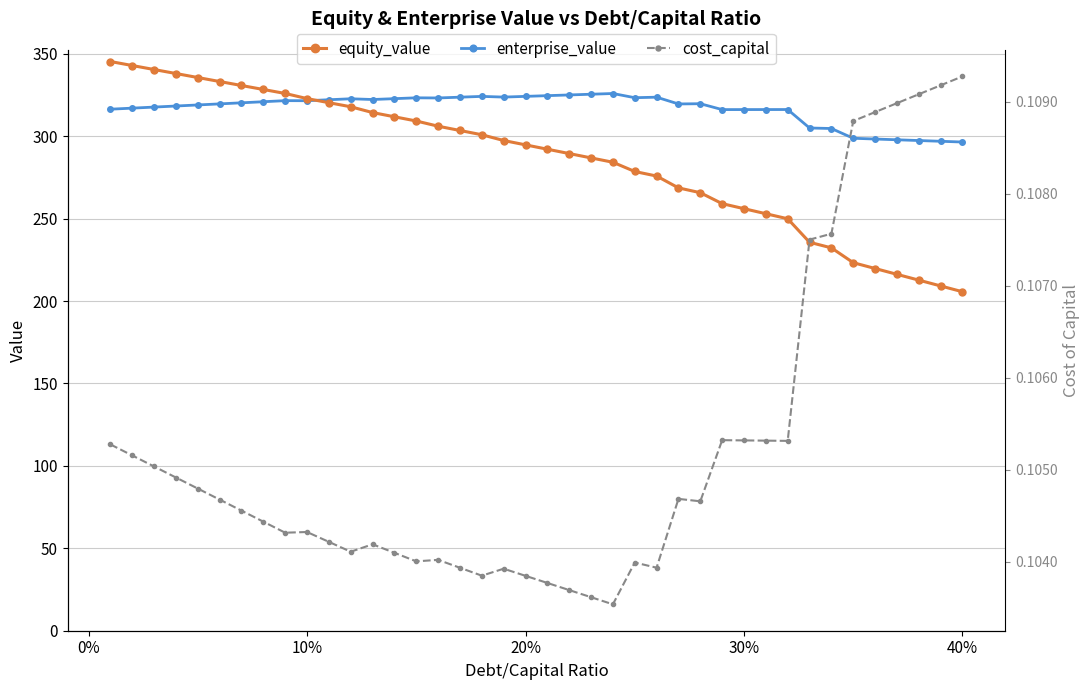

Is this an area chart (filled region under the line)?

No